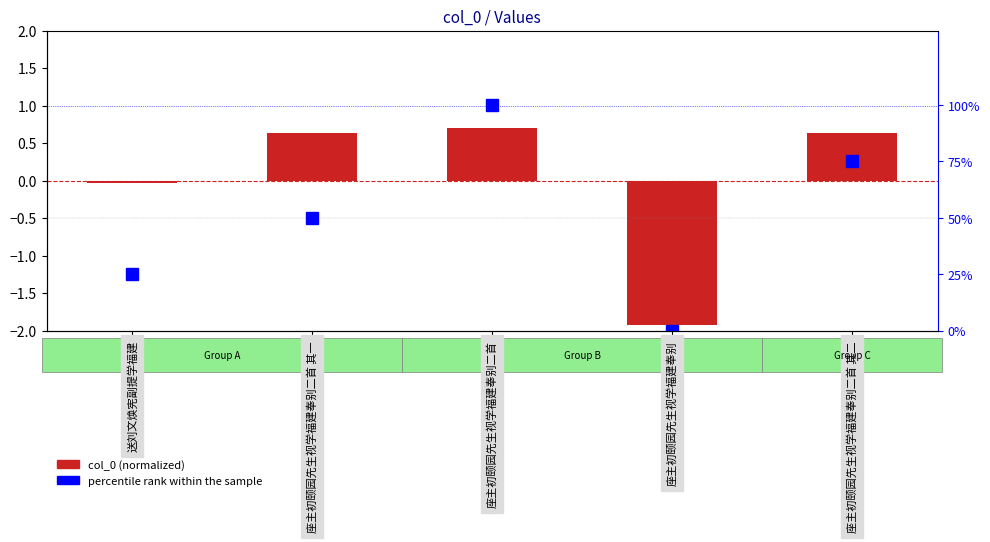

How many distinct data groups are displayed?

2